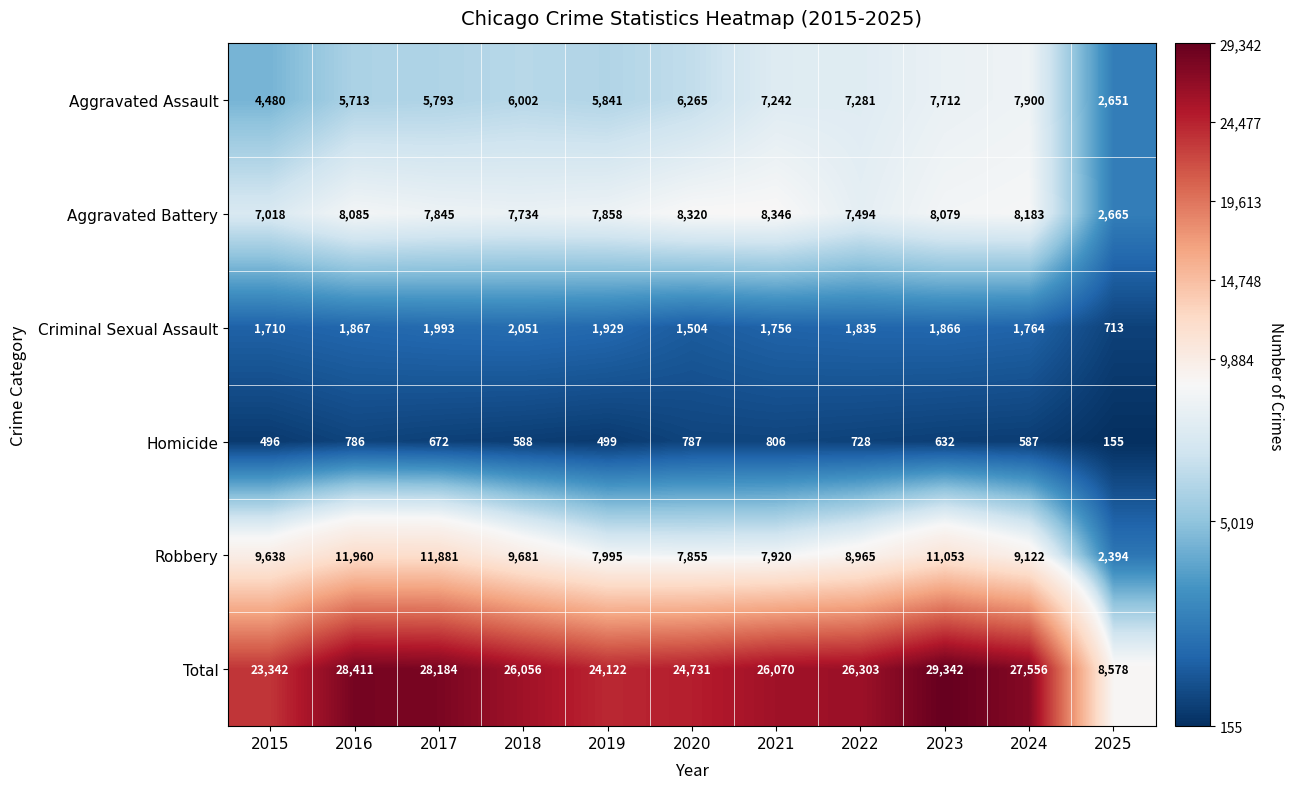

What is the greatest value displayed?

29342